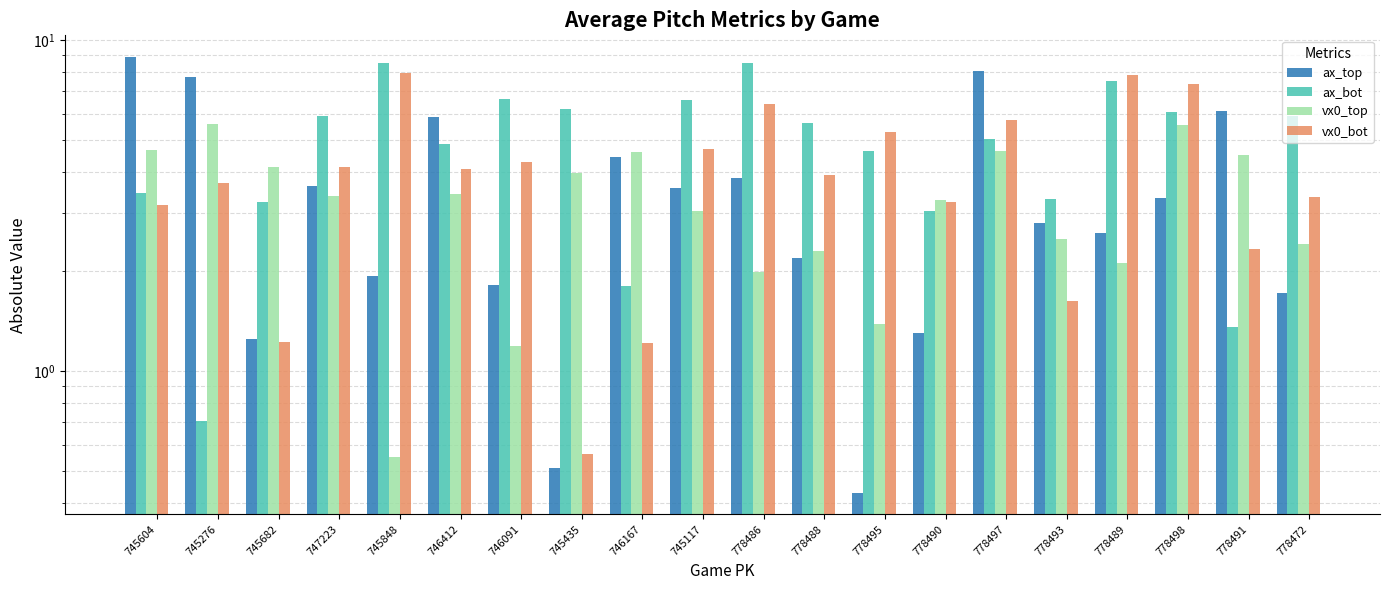

Which label corresponds to the smallest value in the chart?

778495